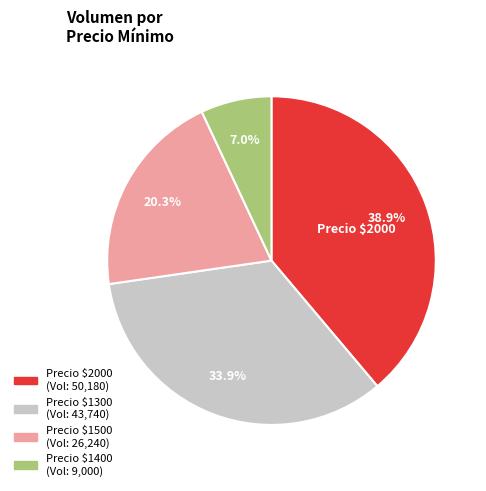

Is there any slice that represents more than half of the pie?

No